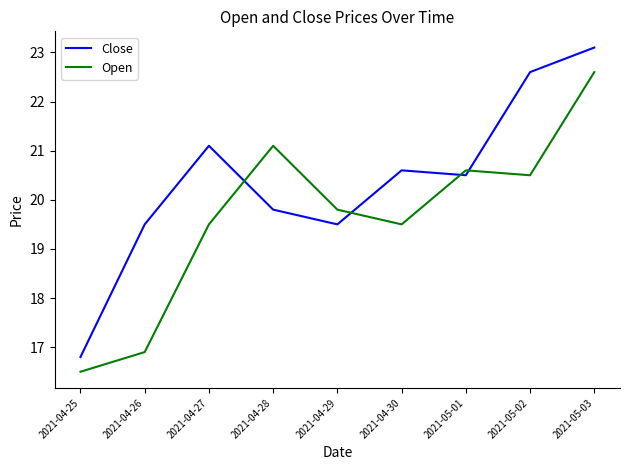

In Open, how many points are lower than both neighbors (excluding endpoints)?

2